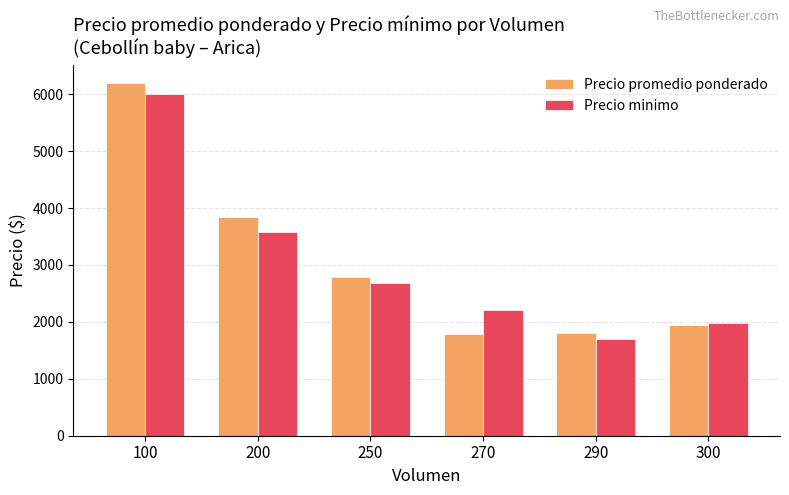

At which category does the chart reach its minimum across all series?

290